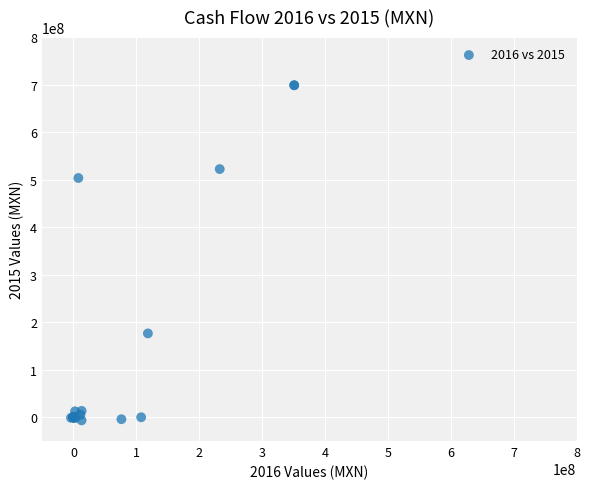

What Y value in the scatter plot is closest to 346077500?

503475000